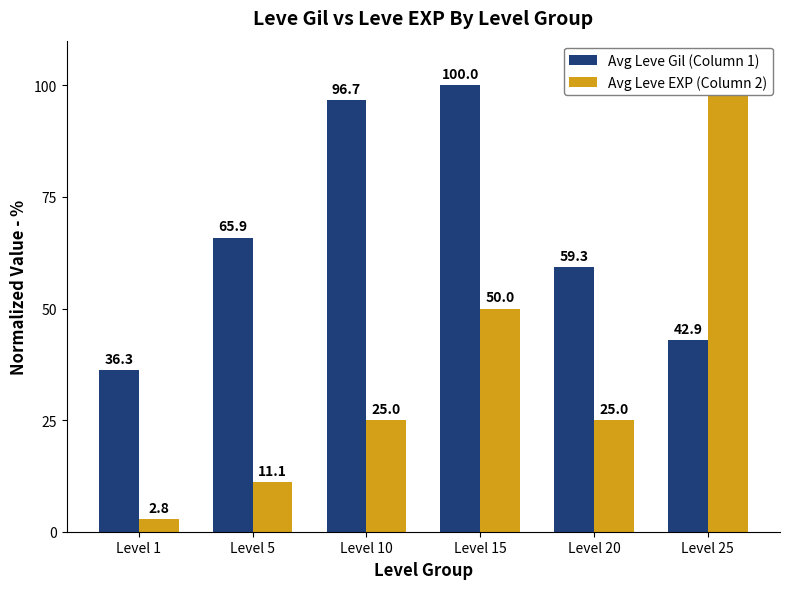

Count the number of data series in this chart.

2